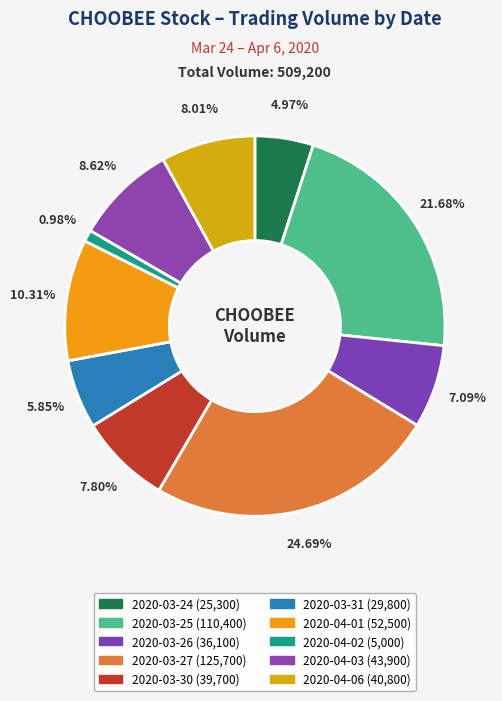

How many slices are in this pie chart?

10